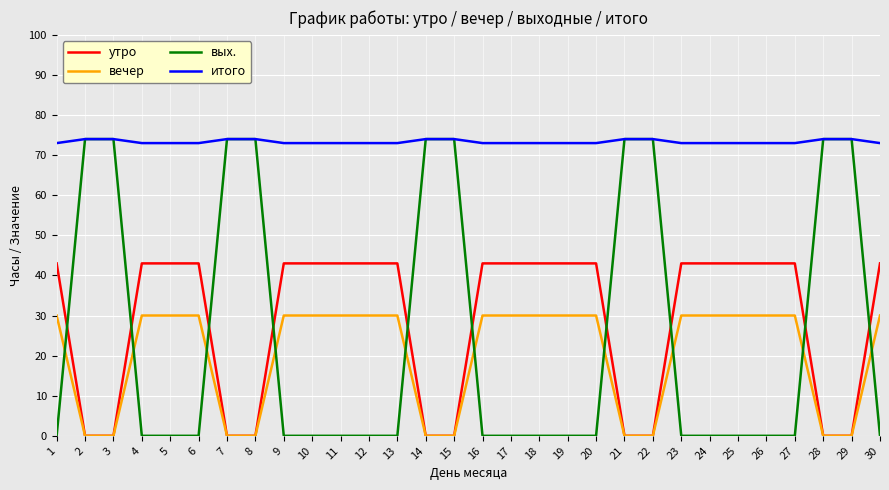

Reading left to right, extract all data points from this chart.

утро: 1=43	2=0	3=0	4=43	5=43	6=43	7=0	8=0	9=43	10=43	11=43	12=43	13=43	14=0	15=0	16=43	17=43	18=43	19=43	20=43	21=0	22=0	23=43	24=43	25=43	26=43	27=43	28=0	29=0	30=43
вечер: 1=30	2=0	3=0	4=30	5=30	6=30	7=0	8=0	9=30	10=30	11=30	12=30	13=30	14=0	15=0	16=30	17=30	18=30	19=30	20=30	21=0	22=0	23=30	24=30	25=30	26=30	27=30	28=0	29=0	30=30
вых.: 1=0	2=74	3=74	4=0	5=0	6=0	7=74	8=74	9=0	10=0	11=0	12=0	13=0	14=74	15=74	16=0	17=0	18=0	19=0	20=0	21=74	22=74	23=0	24=0	25=0	26=0	27=0	28=74	29=74	30=0
итого: 1=73	2=74	3=74	4=73	5=73	6=73	7=74	8=74	9=73	10=73	11=73	12=73	13=73	14=74	15=74	16=73	17=73	18=73	19=73	20=73	21=74	22=74	23=73	24=73	25=73	26=73	27=73	28=74	29=74	30=73